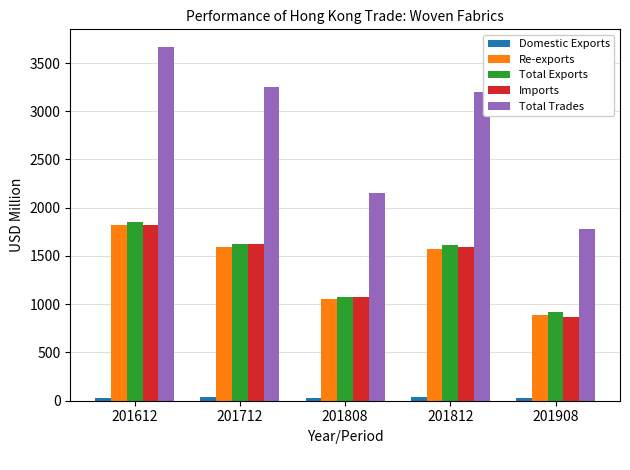

What is the total value across all series at 201612?

9181.4